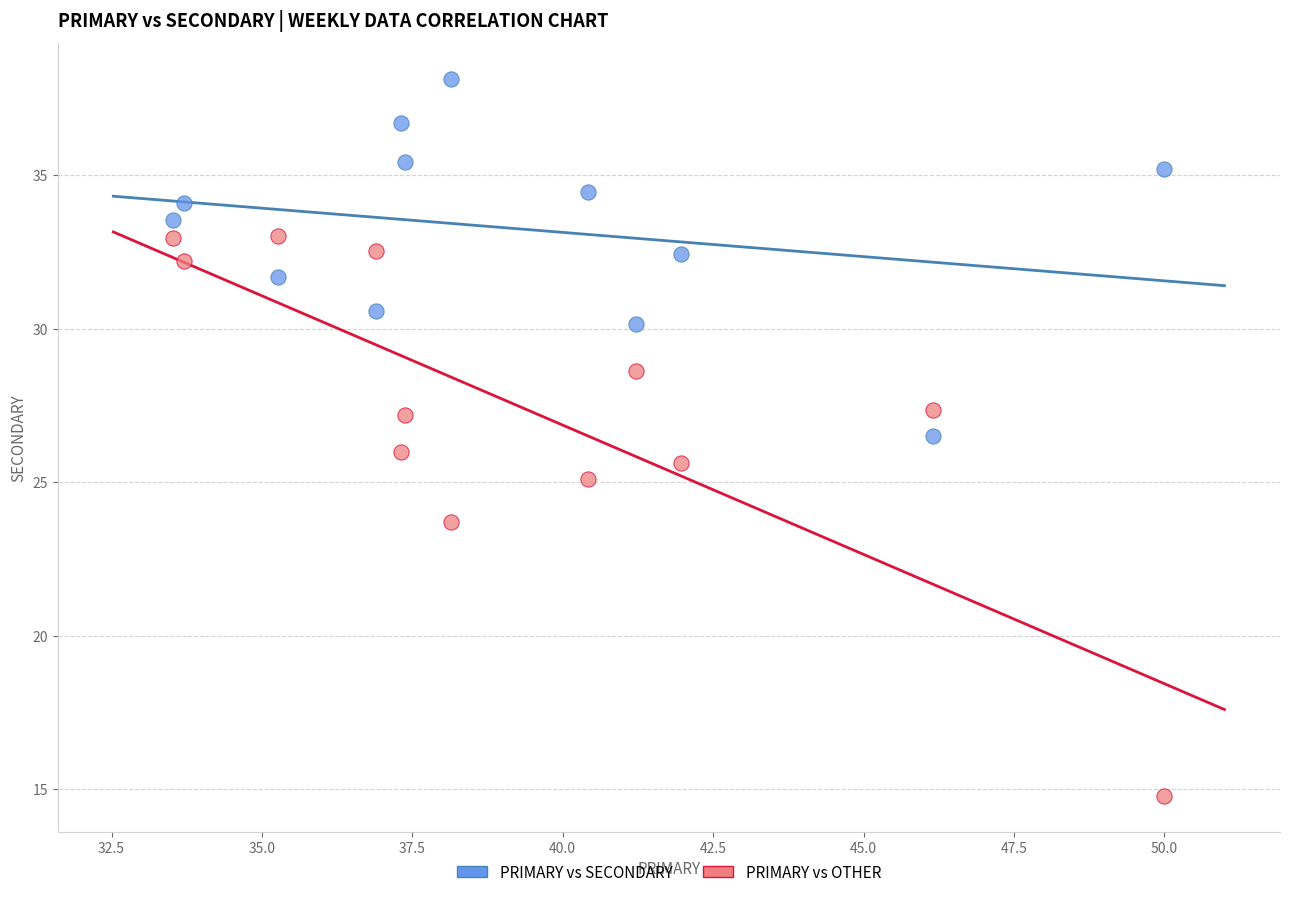

Across all data points, what is the range of X values (max minus min)?

16.5